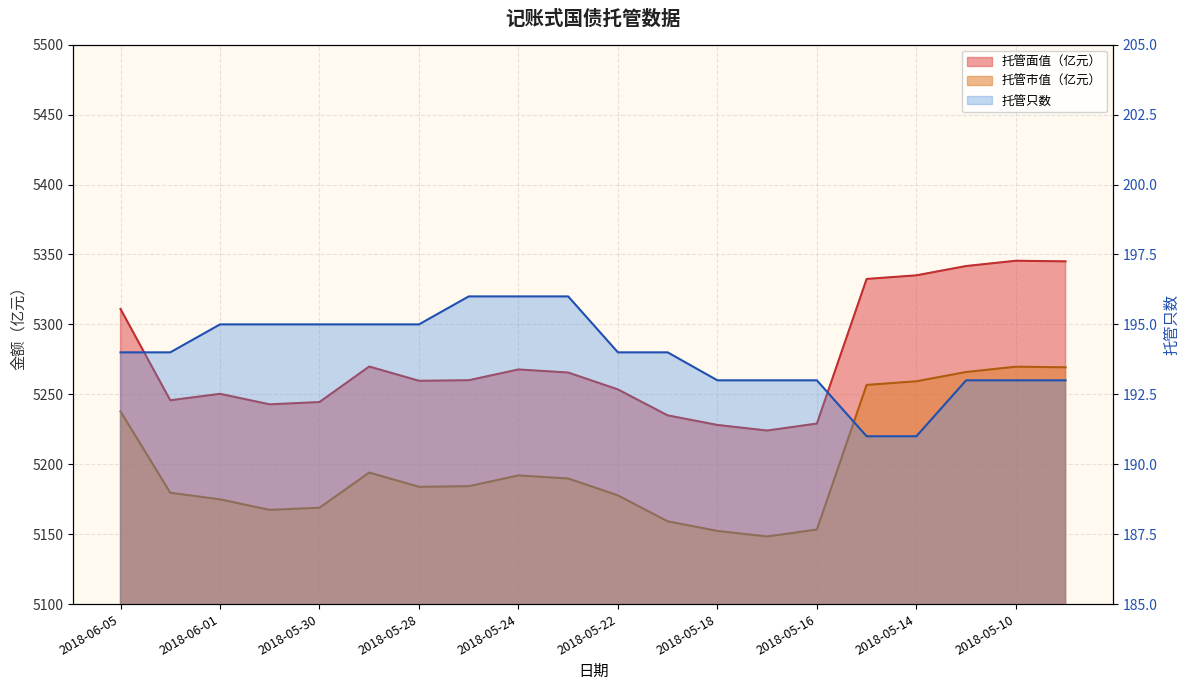

Reading left to right, transcribe all the data shown in this chart.

托管面值（亿元）: 5311.0	5245.8	5250.4	5242.8	5244.5	5269.9	5259.7	5260.1	5267.8	5265.6	5253.5	5234.9	5228.1	5224.1	5229.1	5332.5	5335.1	5341.7	5345.5	5345.1
托管市值（亿元）: 5237.8	5179.6	5174.9	5167.4	5168.9	5194.1	5183.9	5184.3	5192.0	5189.8	5177.7	5159.2	5152.3	5148.3	5153.3	5256.7	5259.3	5266.0	5269.8	5269.3
托管只数: 194.0	194.0	195.0	195.0	195.0	195.0	195.0	196.0	196.0	196.0	194.0	194.0	193.0	193.0	193.0	191.0	191.0	193.0	193.0	193.0